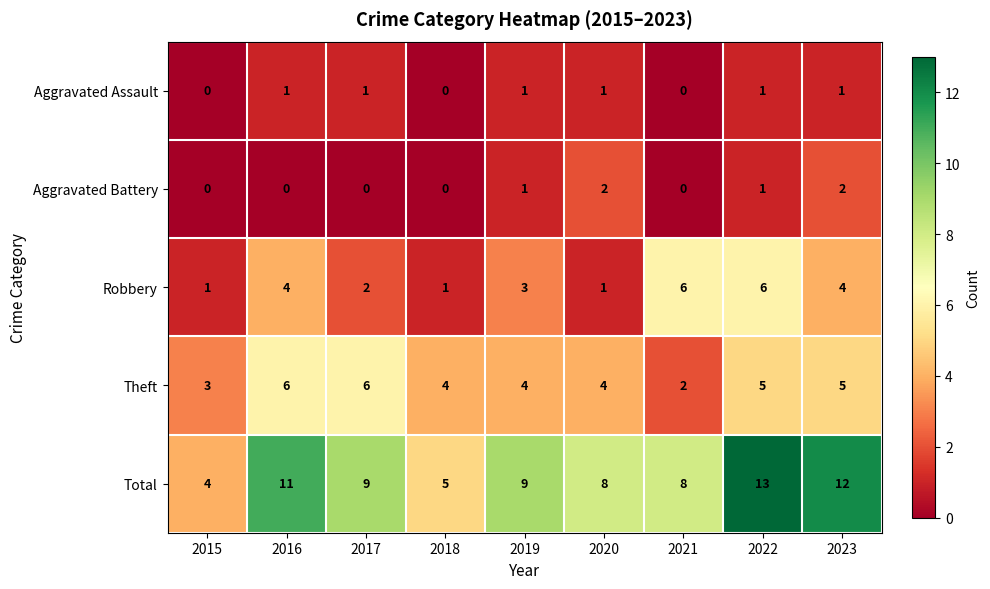

What is the average value of the Robbery series?

3